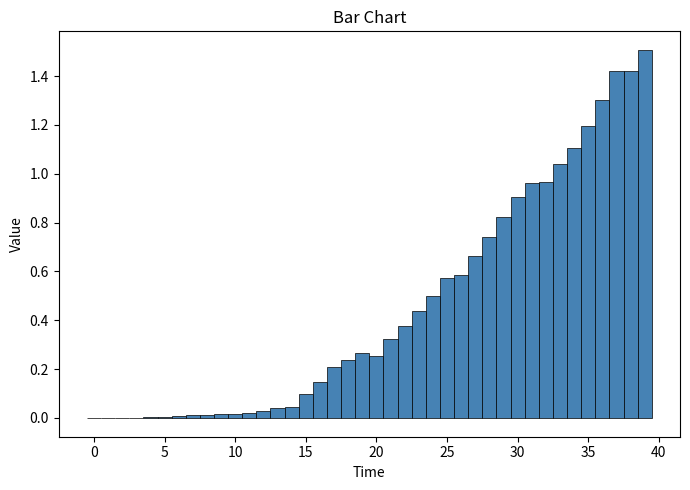

Around what value on the x-axis is the tallest bar? Give the approximate position of its centre, as read against the axis.

39.0